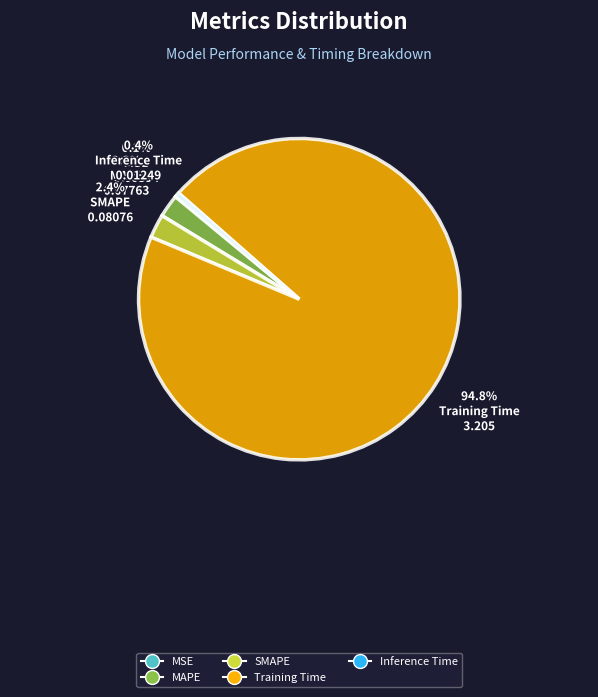

Which category has the biggest portion of the pie?

Training Time